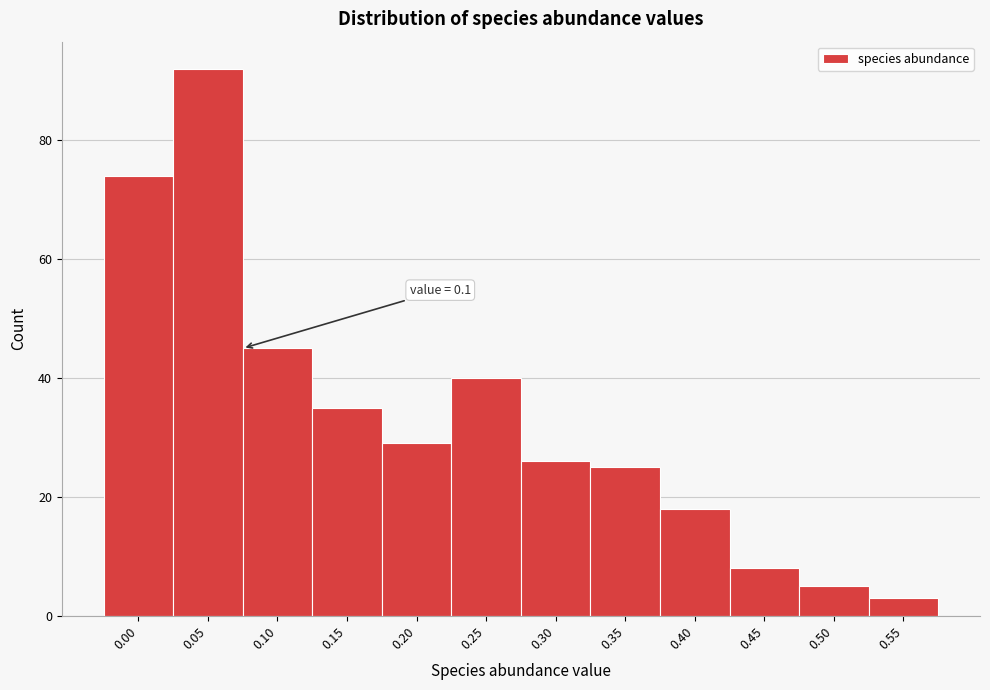

Reading left to right, extract all data points from this chart.

0.00=74	0.05=92	0.10=45	0.15=35	0.20=29	0.25=40	0.30=26	0.35=25	0.40=18	0.45=8	0.50=5	0.55=3